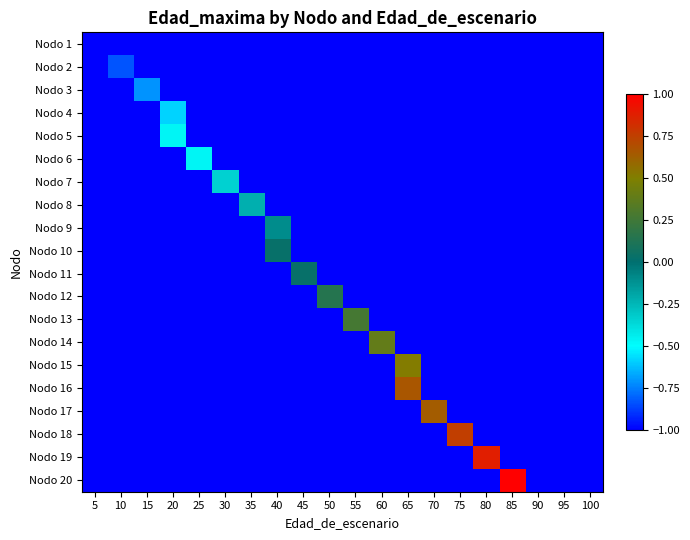

What is the total value across all series at 90?

-20.0